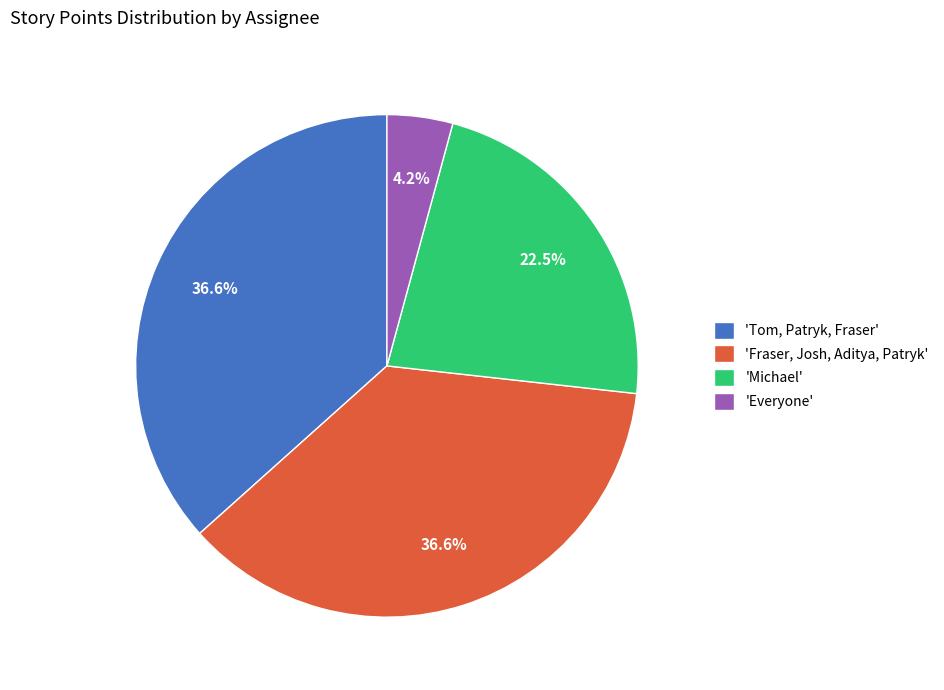

Which slice is the smallest?

'Everyone'